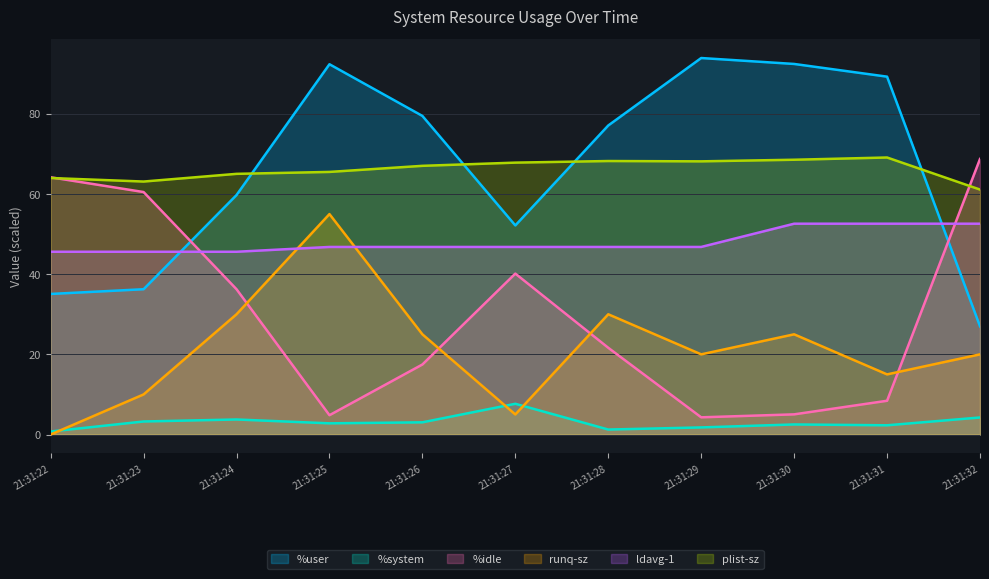

Where is the first local minimum for plist-sz?

21:31:23